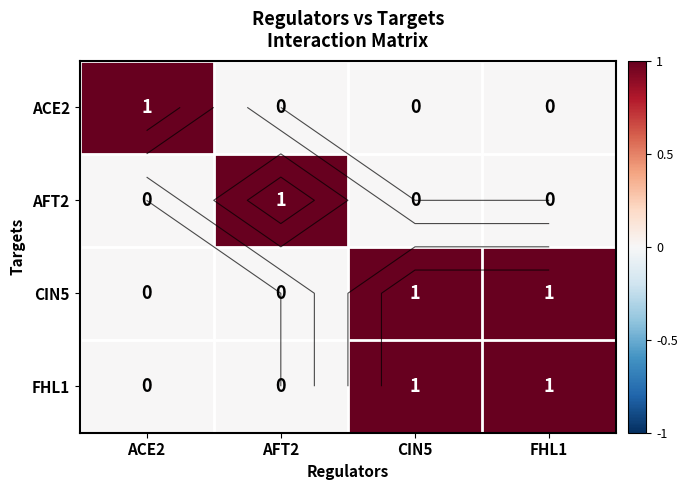

What is the sum of the FHL1 values at FHL1 and CIN5?

2